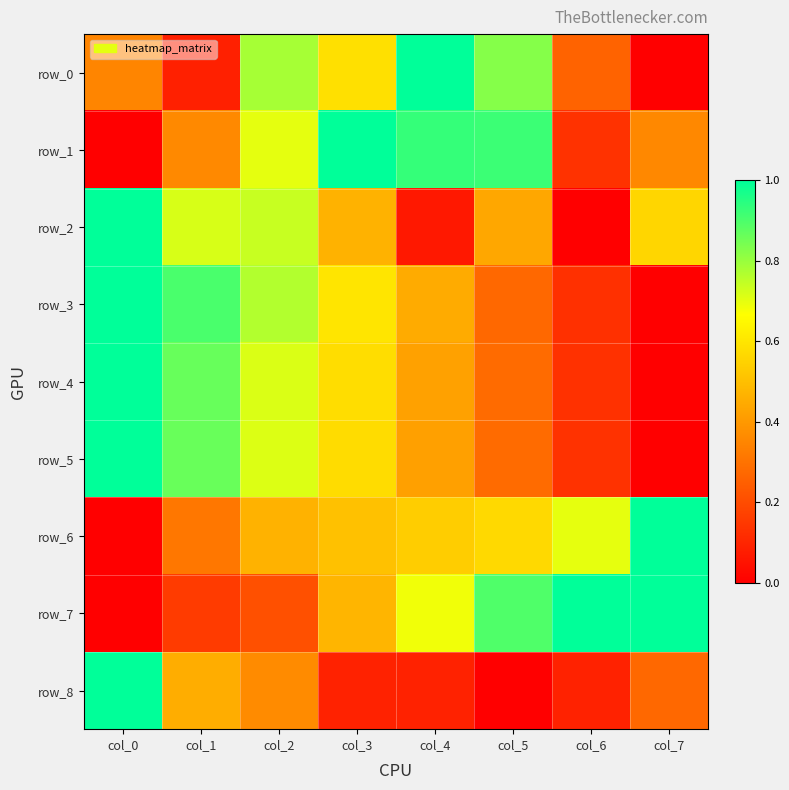

Reading left to right, transcribe all the data shown in this chart.

row_0: 0.3	0.1	0.8	0.6	1.0	0.8	0.3	0.0
row_1: 0.0	0.4	0.7	1.0	0.9	0.9	0.1	0.4
row_2: 1.0	0.7	0.7	0.5	0.1	0.4	0.0	0.6
row_3: 1.0	0.9	0.8	0.6	0.4	0.3	0.1	0.0
row_4: 1.0	0.9	0.7	0.6	0.4	0.3	0.1	0.0
row_5: 1.0	0.9	0.7	0.6	0.4	0.3	0.1	0.0
row_6: 0.0	0.3	0.5	0.5	0.5	0.6	0.7	1.0
row_7: 0.0	0.2	0.2	0.5	0.7	0.9	1.0	1.0
row_8: 1.0	0.5	0.4	0.1	0.1	0.0	0.1	0.3